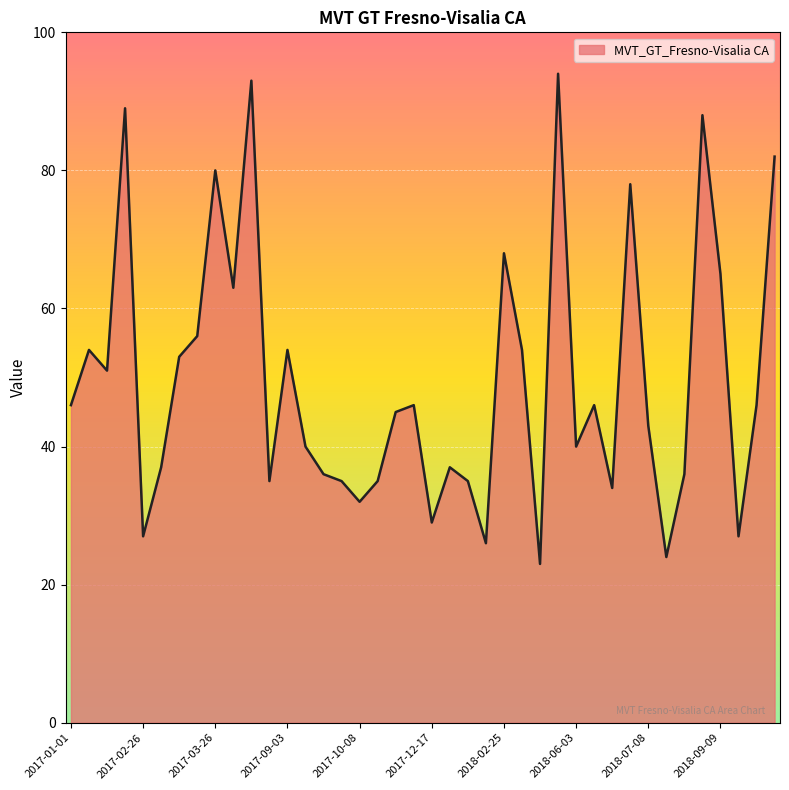

What is the difference between the maximum and minimum values?

71